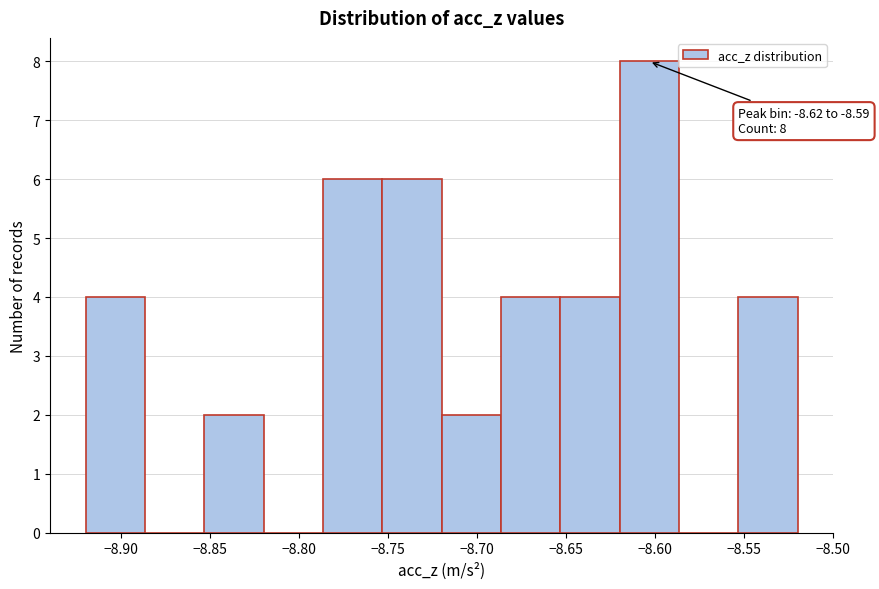

Over which range of the x-axis is the bar tallest?

-8.620 to -8.585